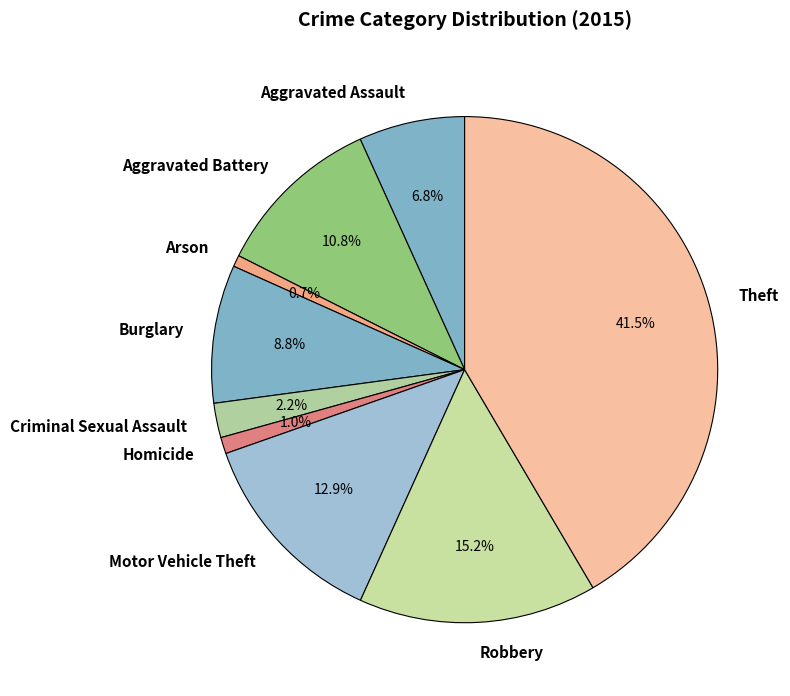

To the nearest percent, what portion does Aggravated Battery represent?

11%